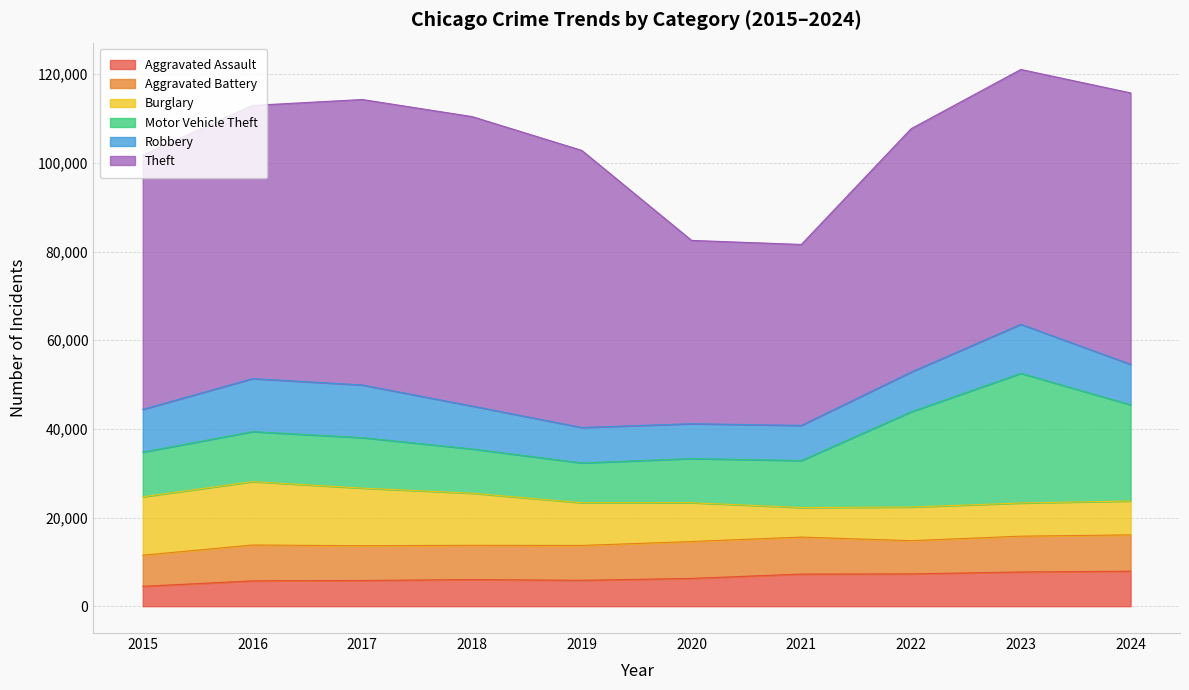

Between 2022 and 2023, which is larger?

2023